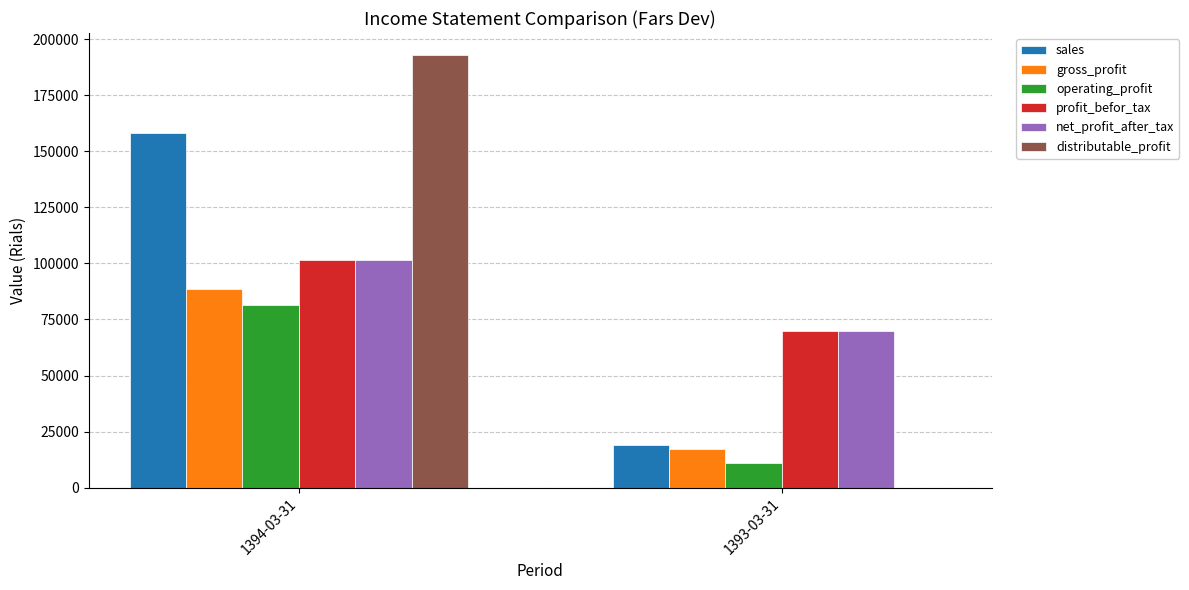

Which label corresponds to the largest value in the chart?

1394-03-31